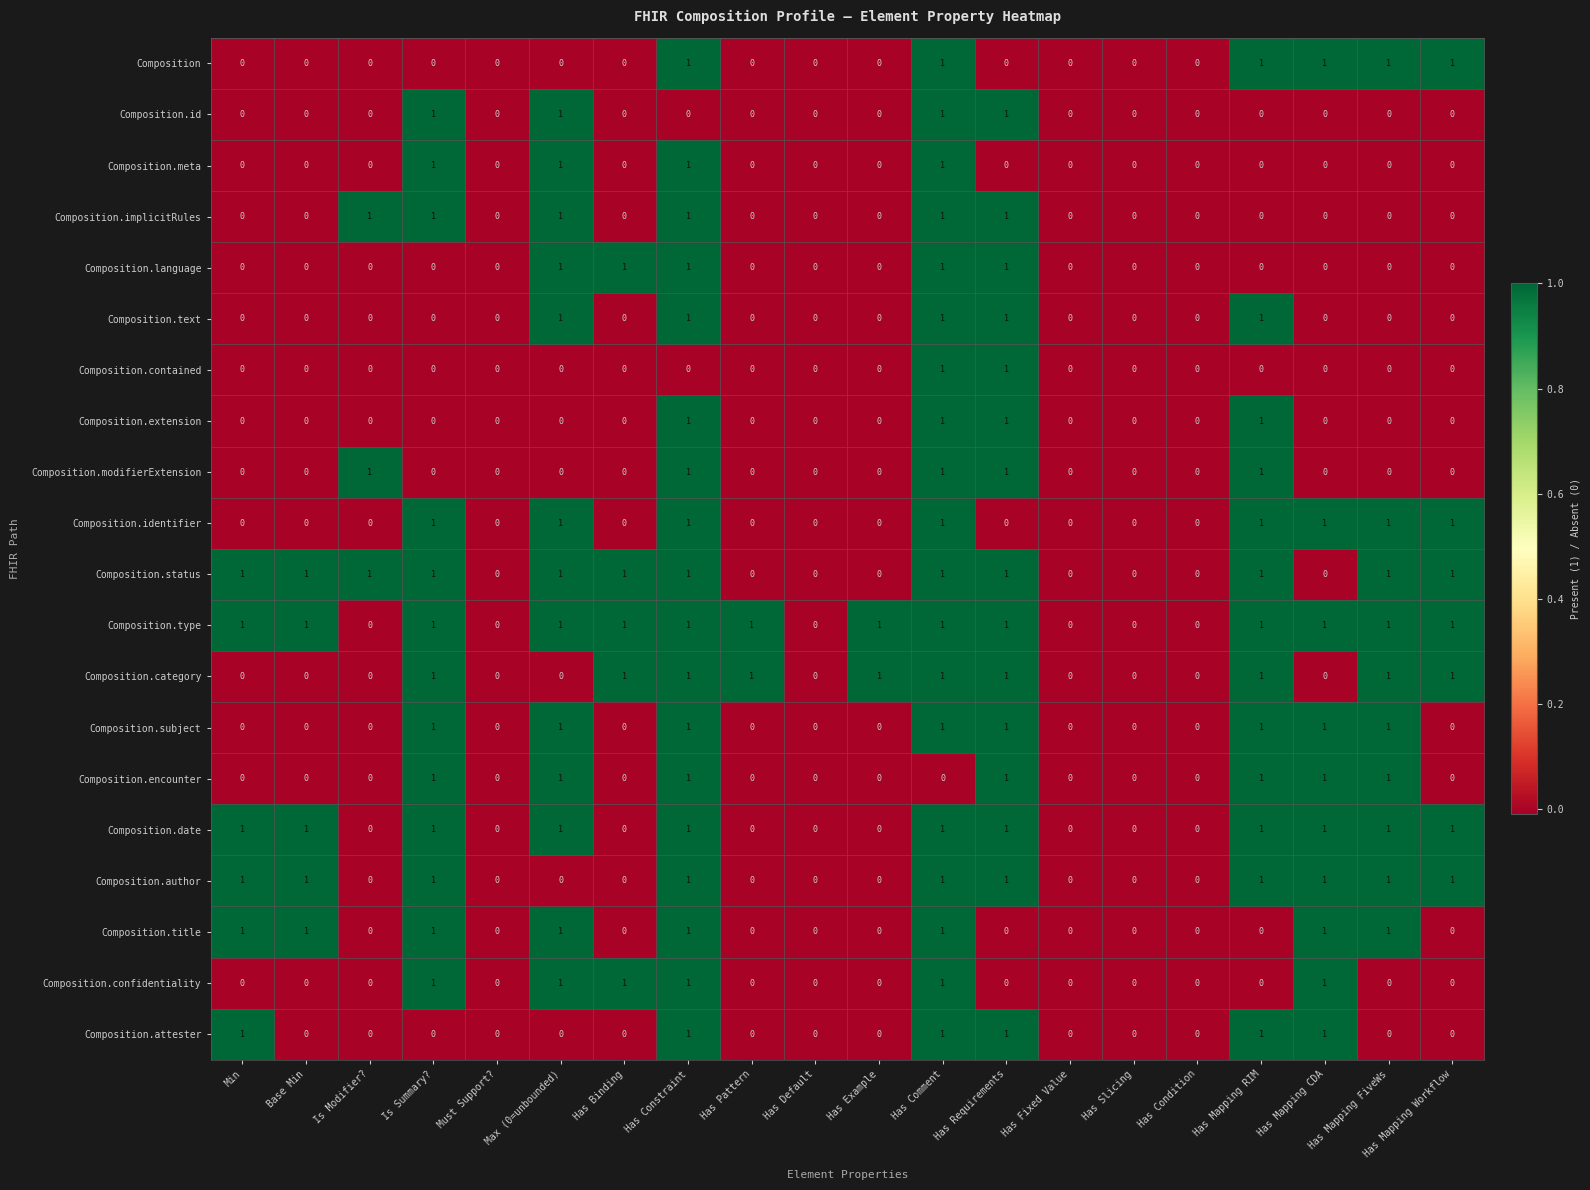

Count the Composition.author values in the range 0 to 1.

20